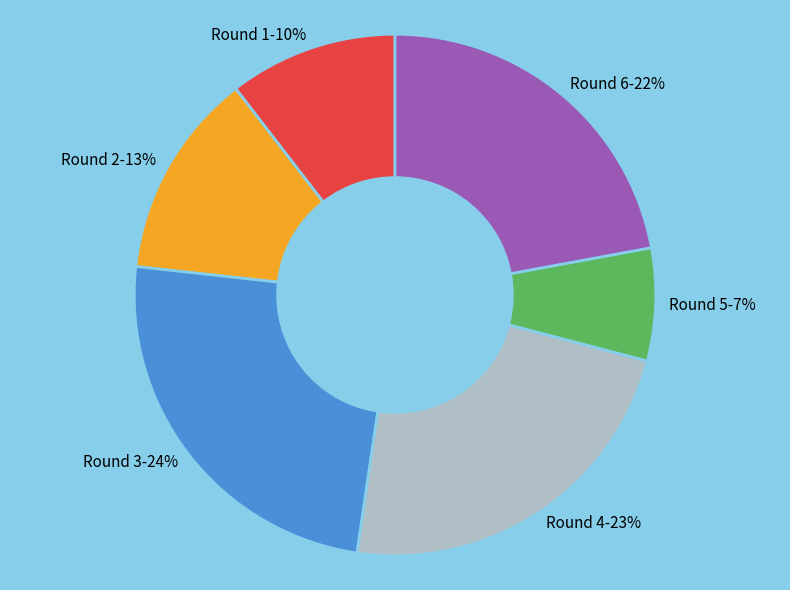

To the nearest percent, what is the difference between the Round 4 and Round 5 slice percentages?

16%